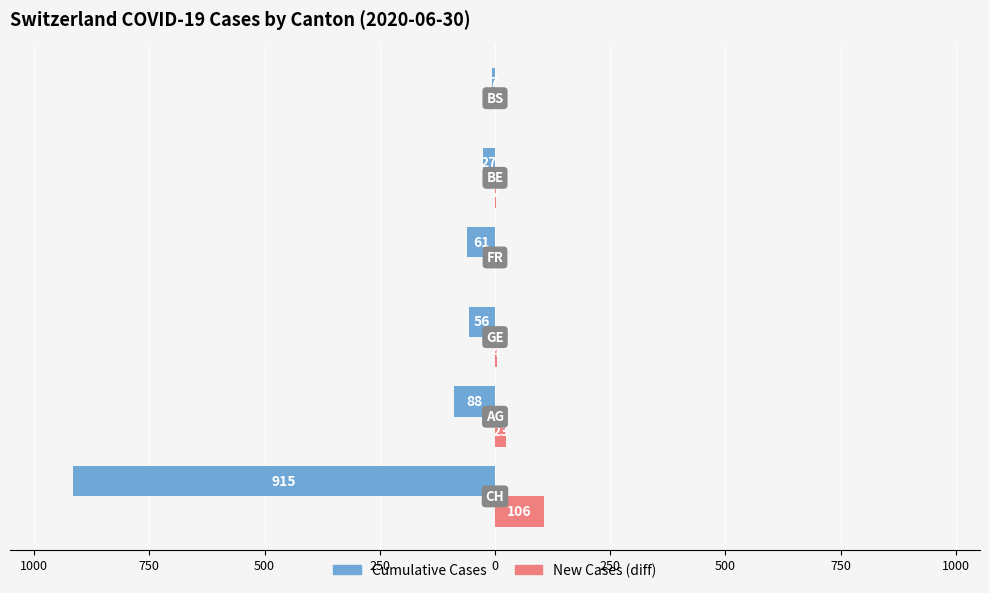

What are all the series names shown in the legend?

Cumulative Cases, New Cases (diff)